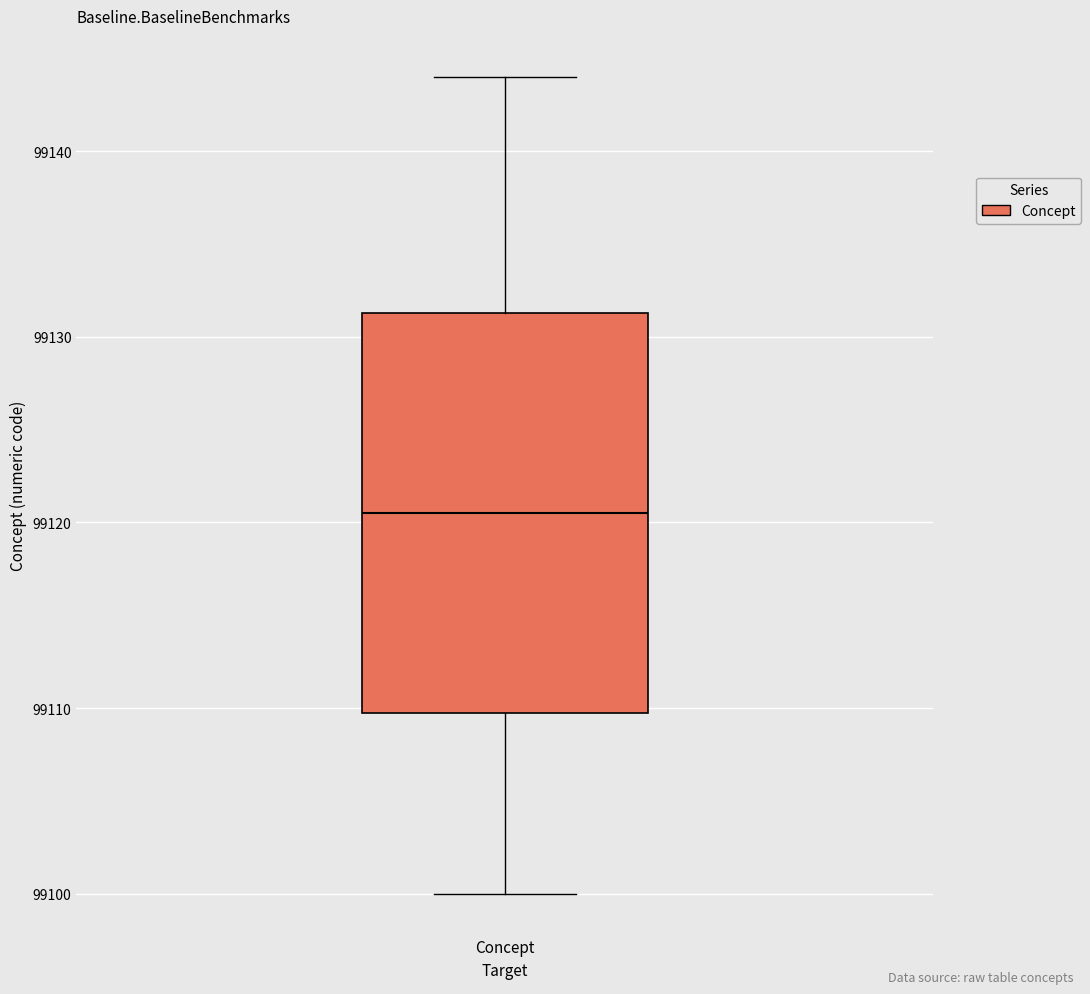

Transcribe this box plot: give where the median line is, the range the box spans, and where the two whiskers end, as read against the y-axis. The values are not printed on the chart, so give them approximately, as read against the axis.

median 99121, box 99110 to 99131, whiskers 99100 to 99144